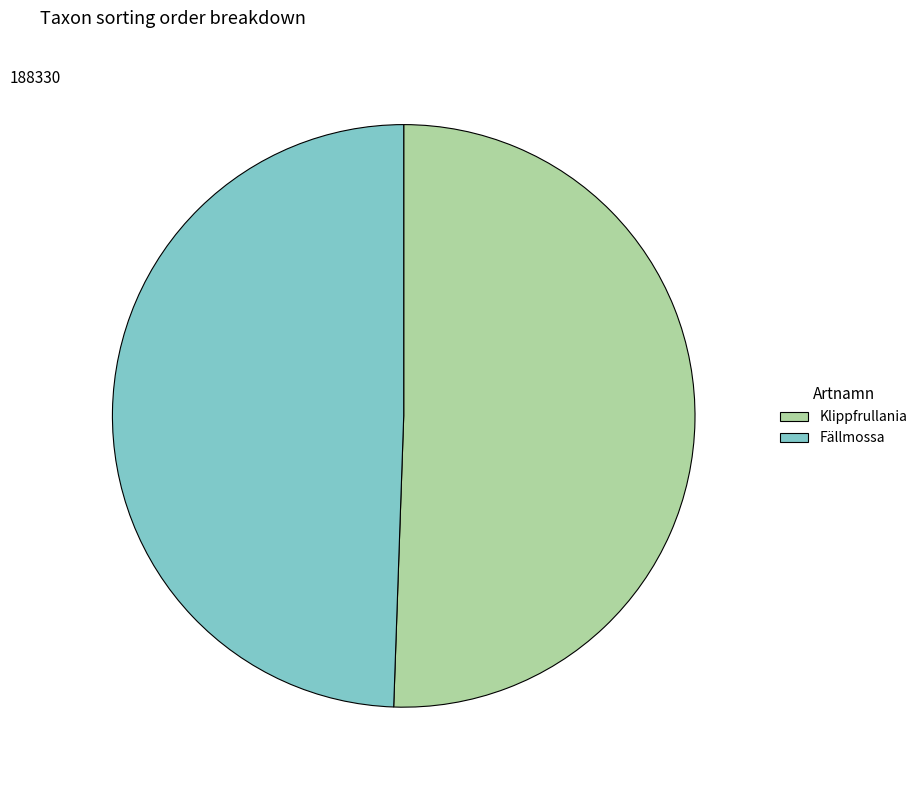

Rank the categories by value from highest to lowest.

Klippfrullania, Fällmossa